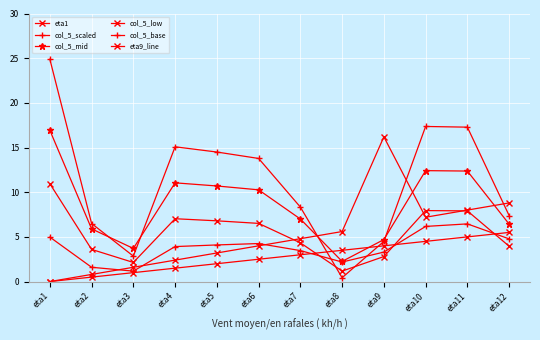

Rank the categories by col_5_scaled value from lowest to highest.

eta8, eta3, eta9, eta2, eta12, eta7, eta6, eta5, eta4, eta11, eta10, eta1